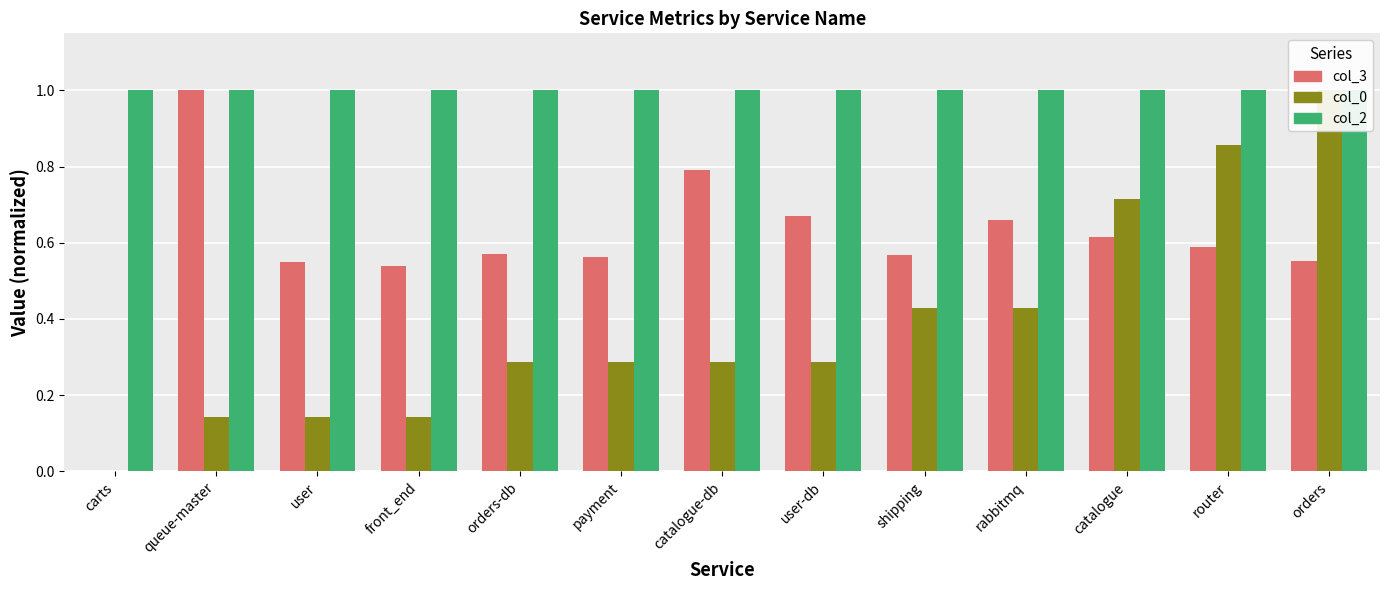

At how many categories does at least one series exceed 0?

13